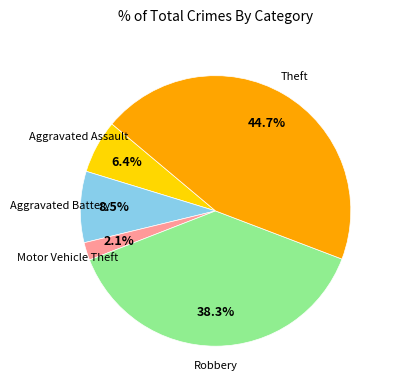

Does any single category account for the majority?

No